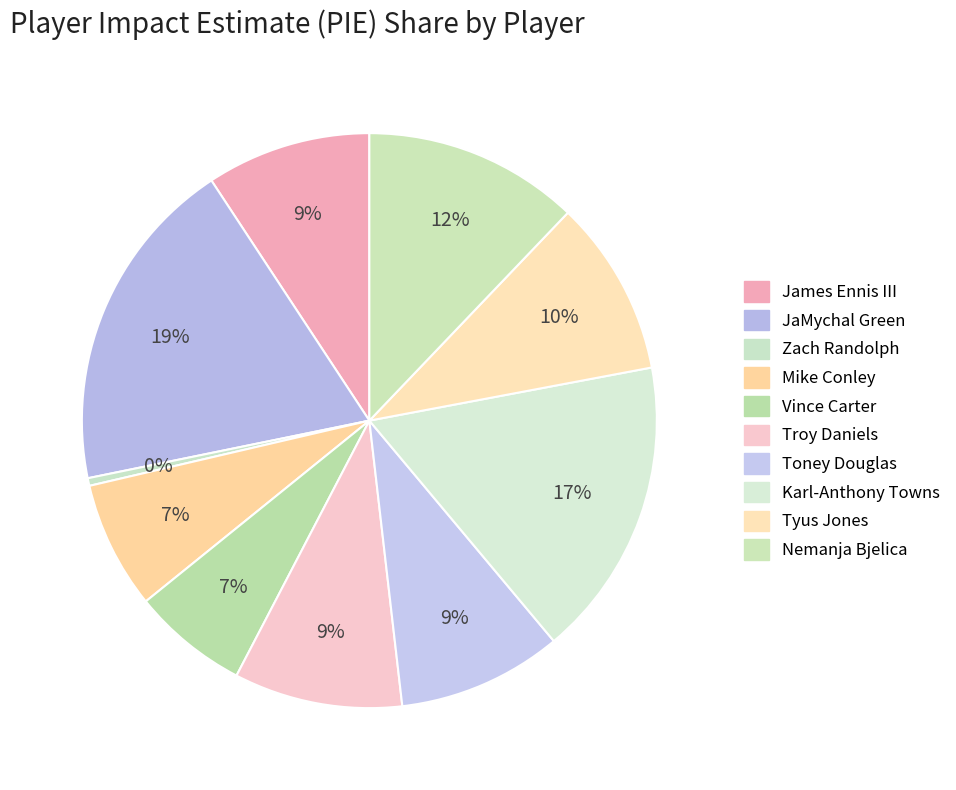

To the nearest percent, what percentage of the pie is James Ennis III?

9%